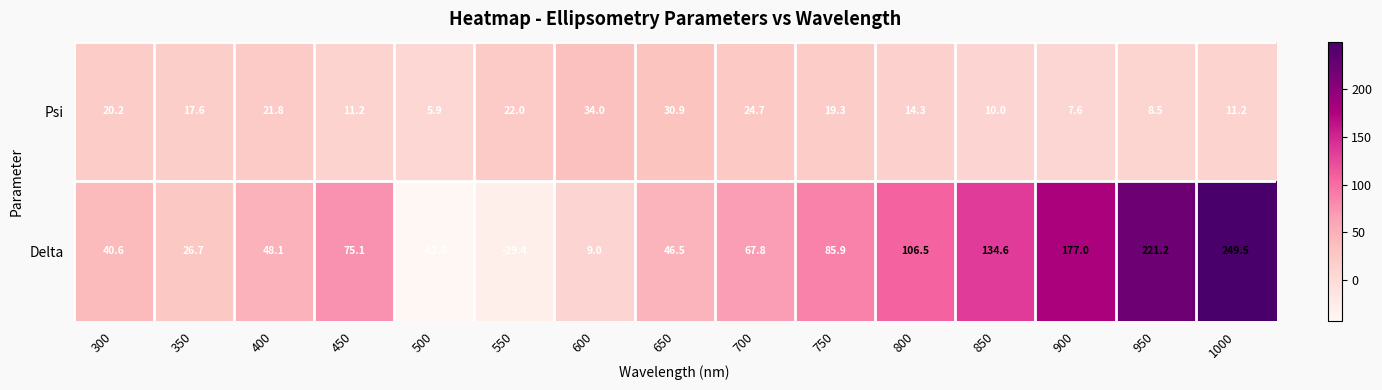

How many distinct data groups are displayed?

2